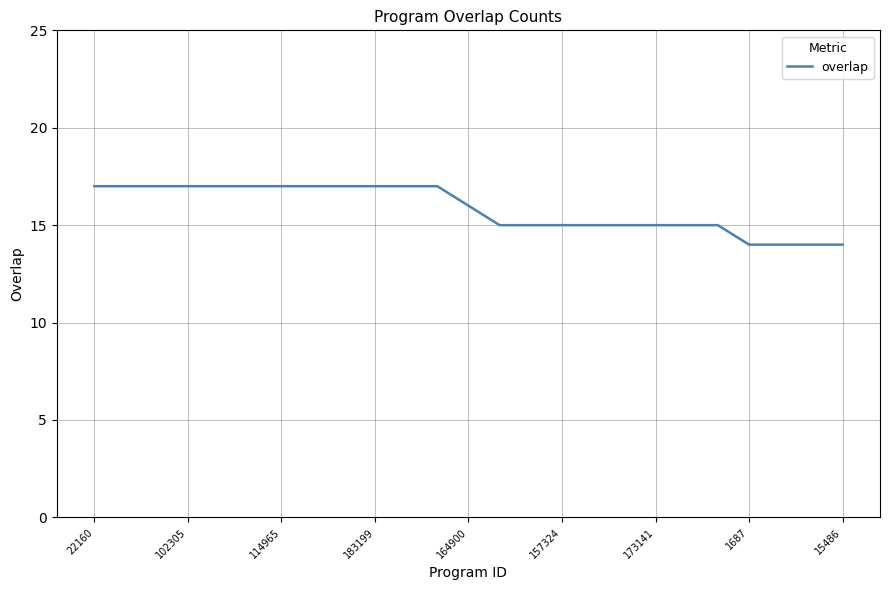

What is the greatest value displayed?

17